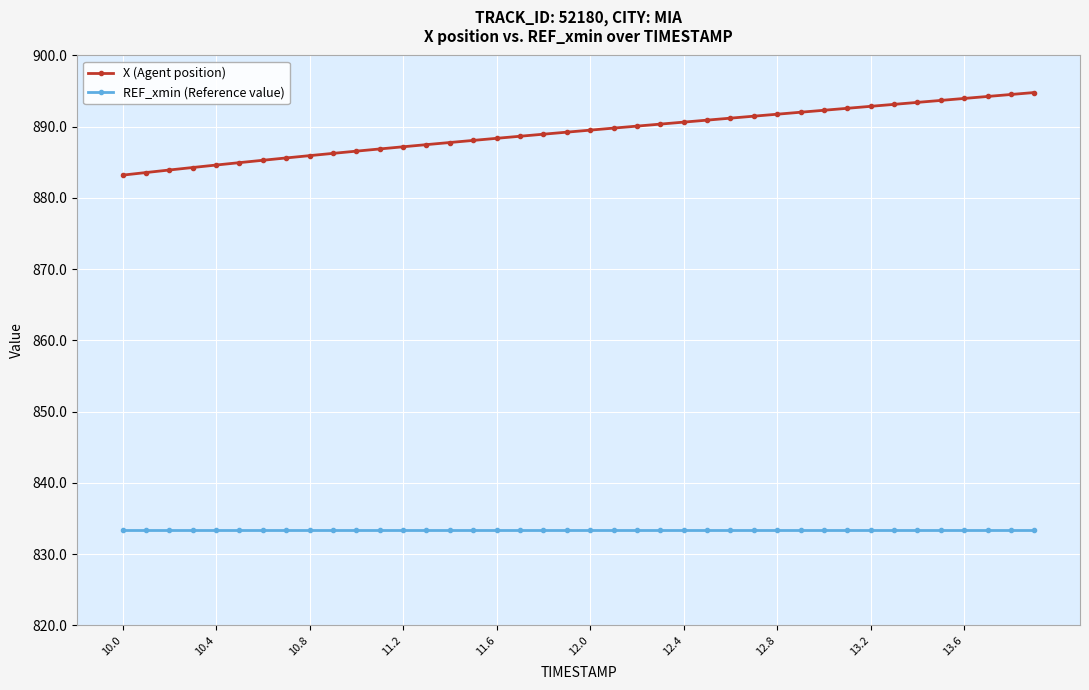

Does the chart have visible grid lines?

Yes